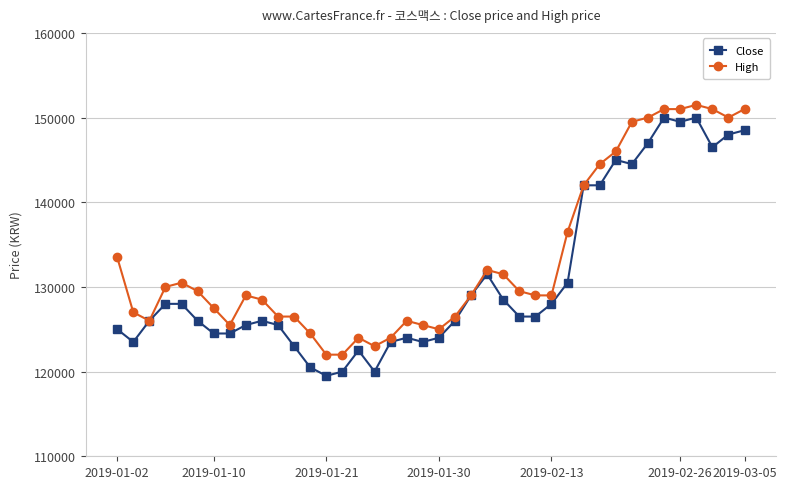

True or false: Close has more than 1 points higher than both neighbors.

True